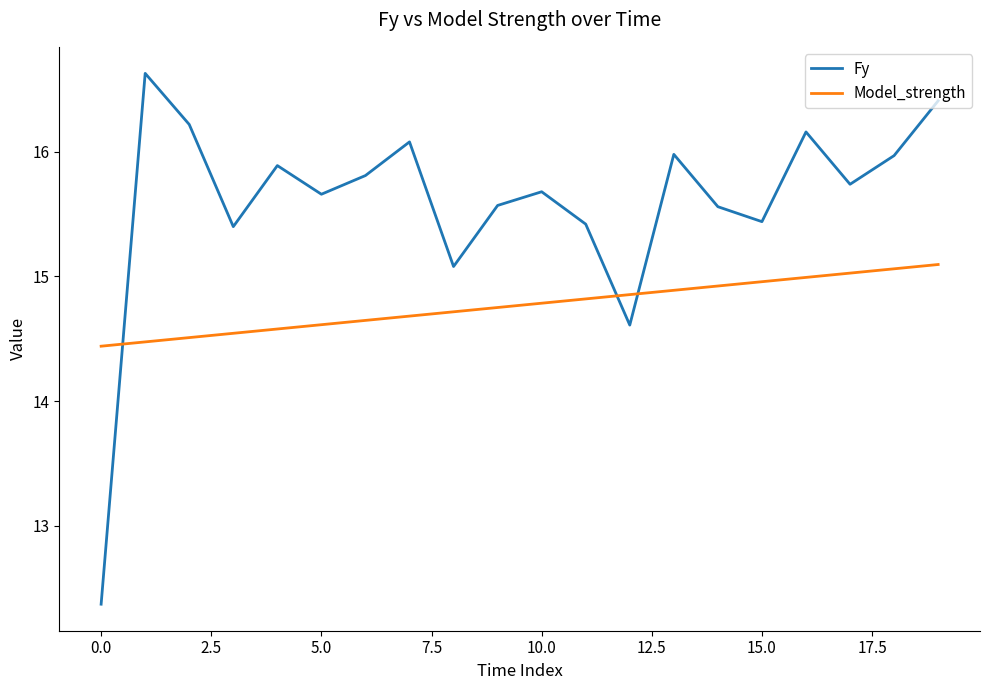

In Fy, how many points are lower than both neighbors (excluding endpoints)?

6